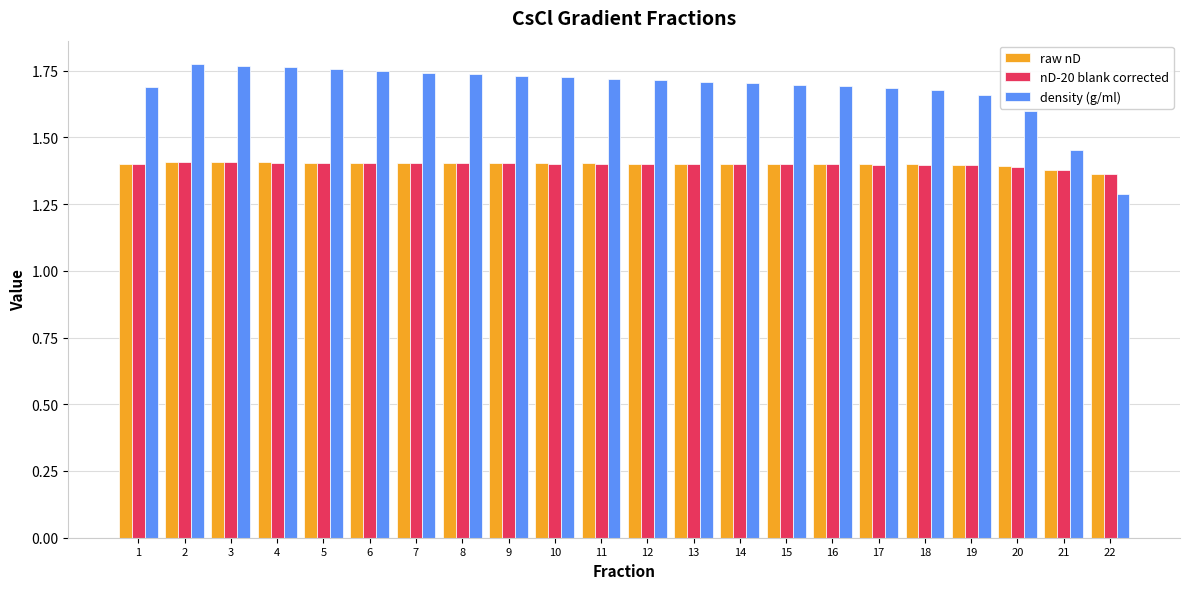

What are all the series names shown in the legend?

raw nD, nD-20 blank corrected, density (g/ml)